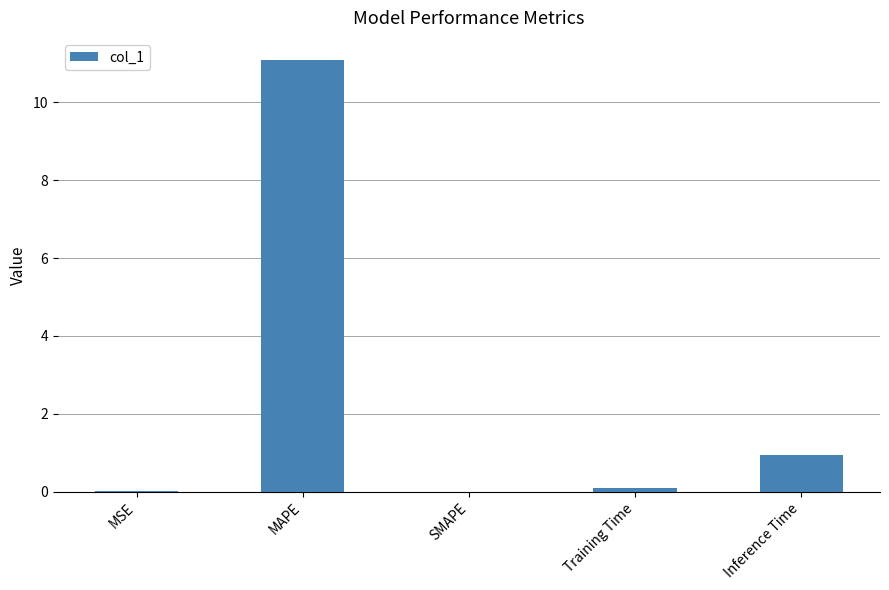

Is it true that the value at MAPE is 19.8?

False